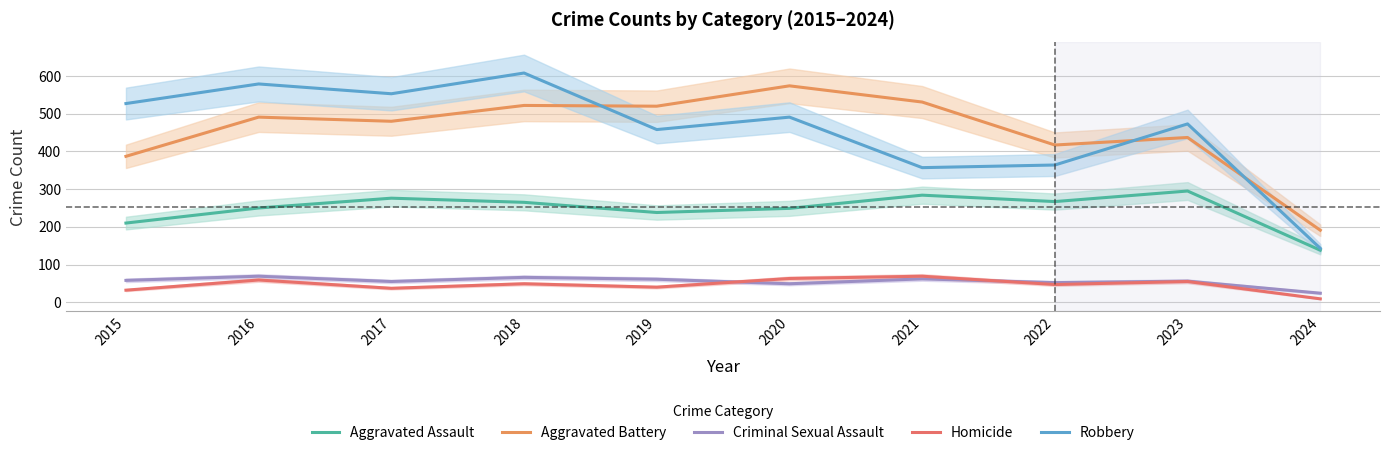

Rank the series by their maximum value, from highest to lowest.

Robbery, Aggravated Battery, Aggravated Assault, Criminal Sexual Assault, Homicide